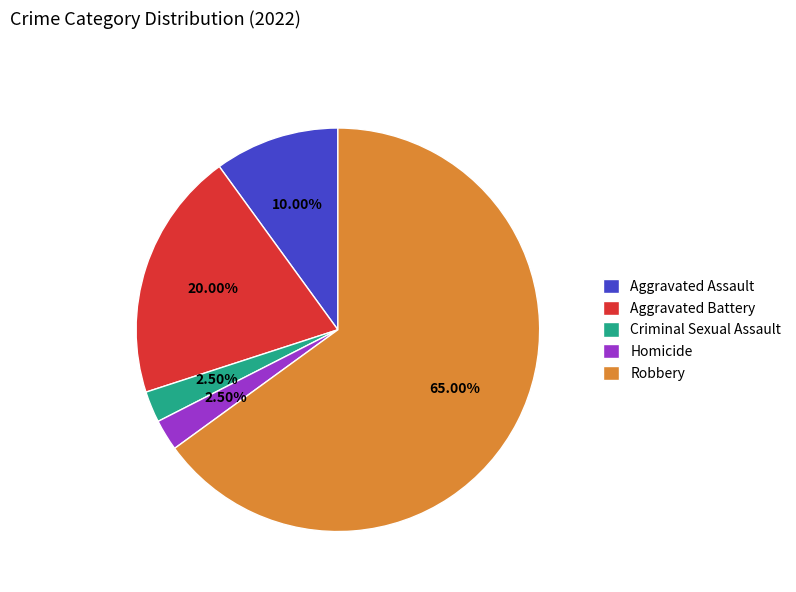

Which category has the biggest portion of the pie?

Robbery